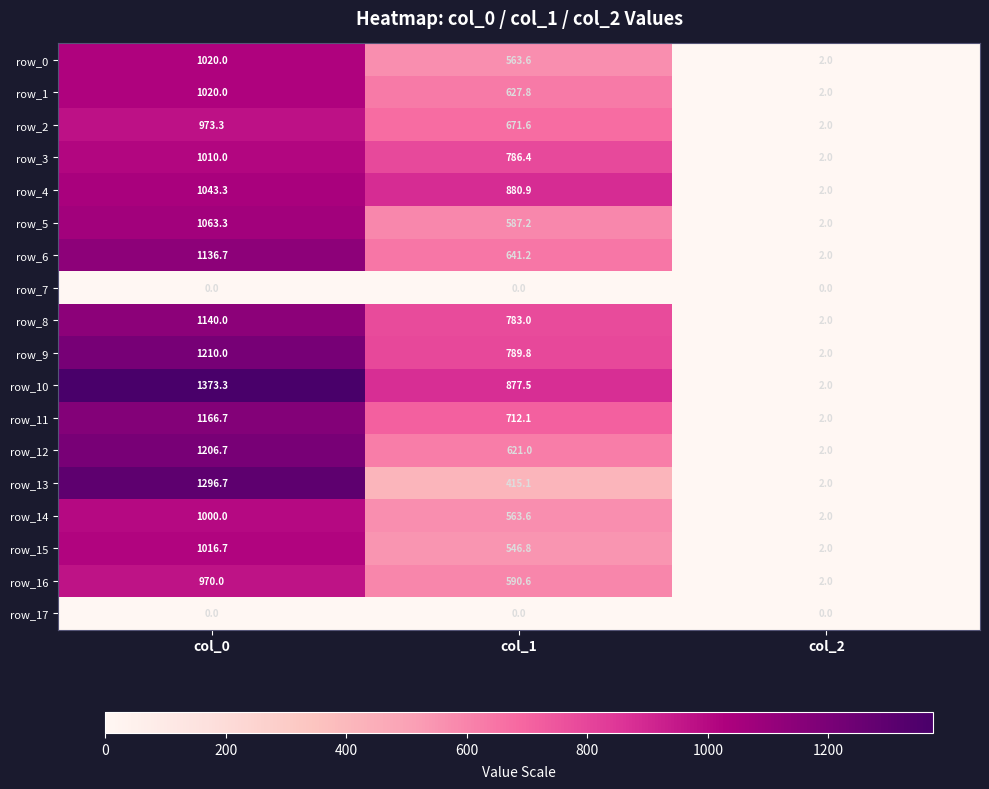

True or false: row_7 has a value of 0.0 at col_1.

True